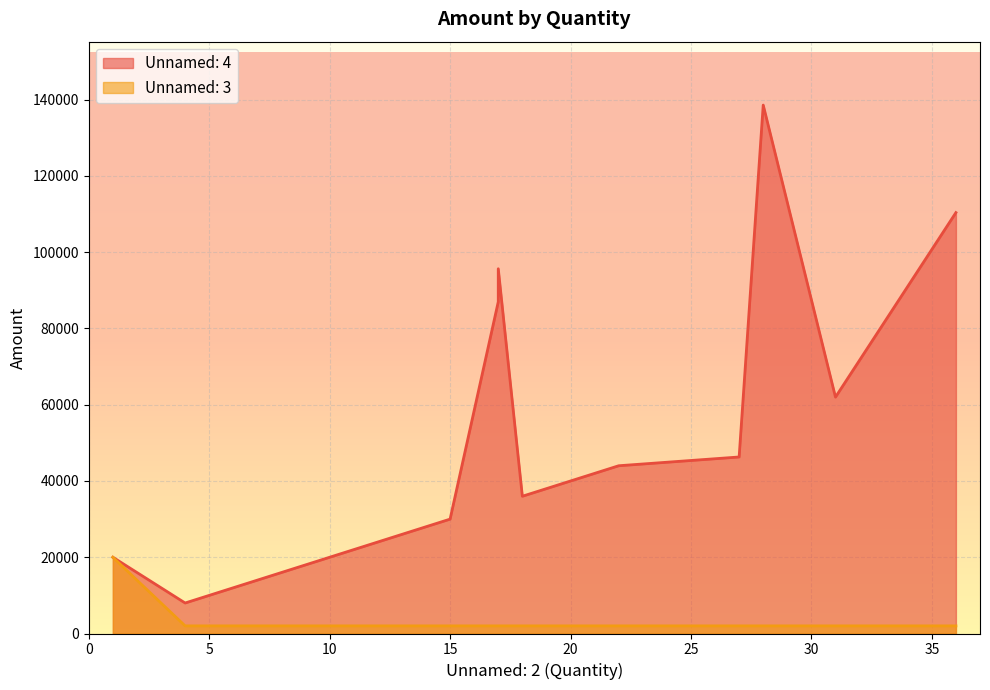

At which category is the sum across all series the highest?

28